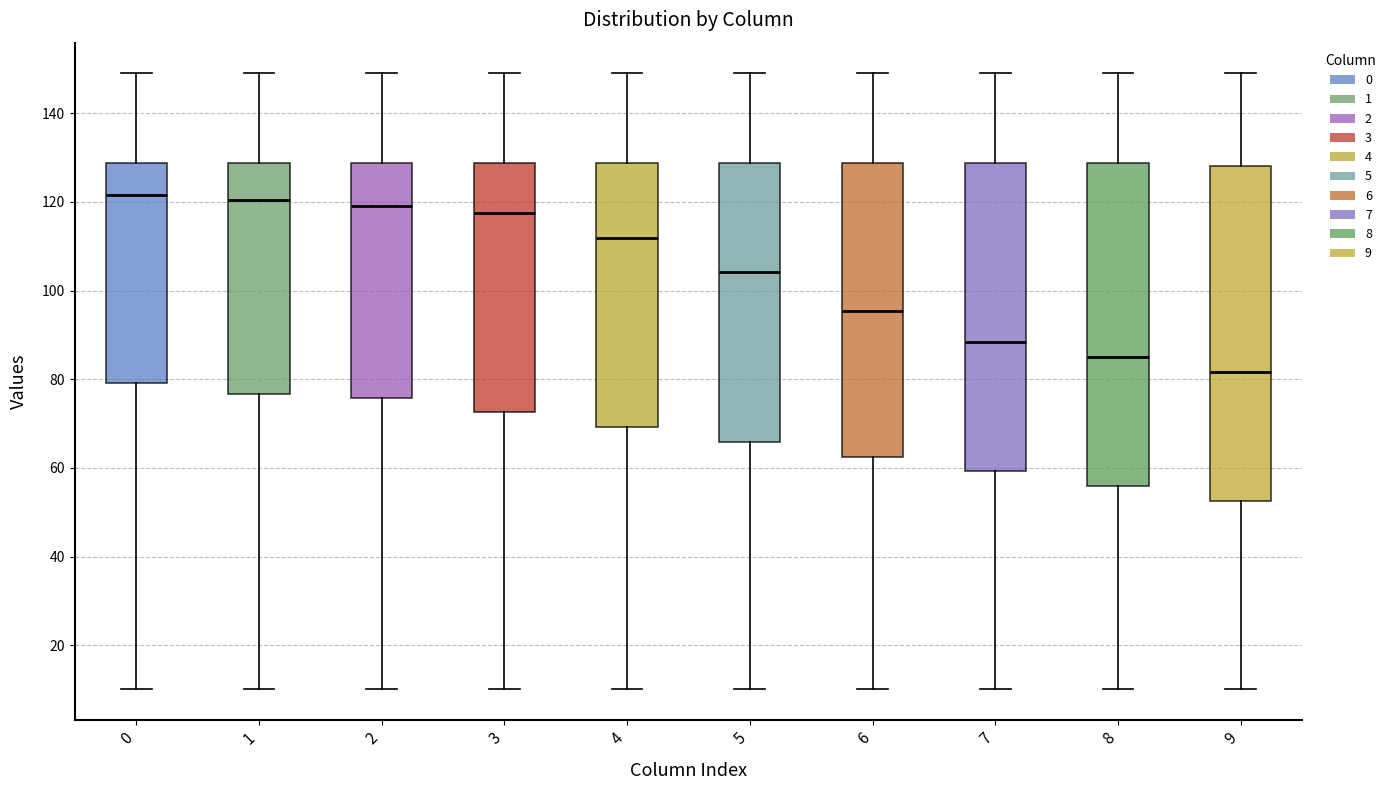

Which box is the tallest, from its lower edge to its upper edge?

9